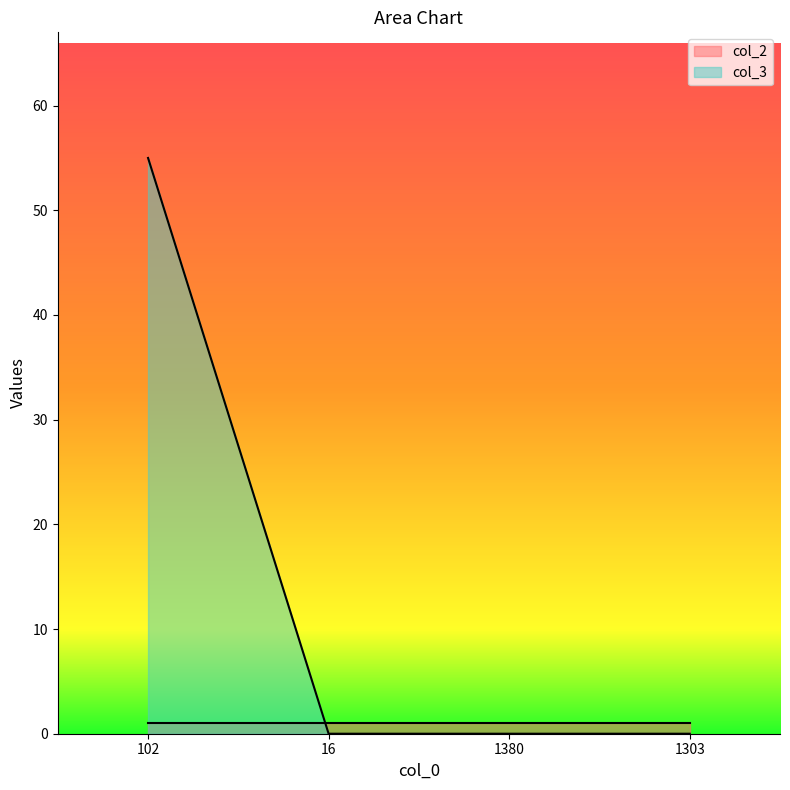

Is it true that the value at 16 is -36?

False